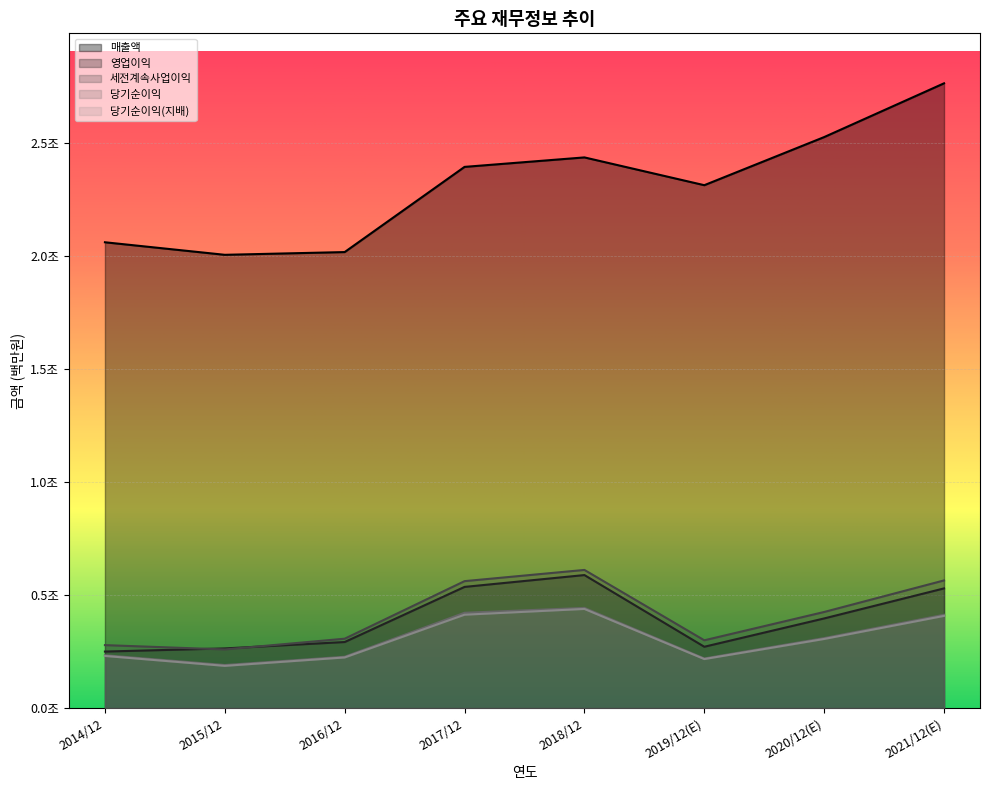

Which series has the largest total across all categories?

매출액